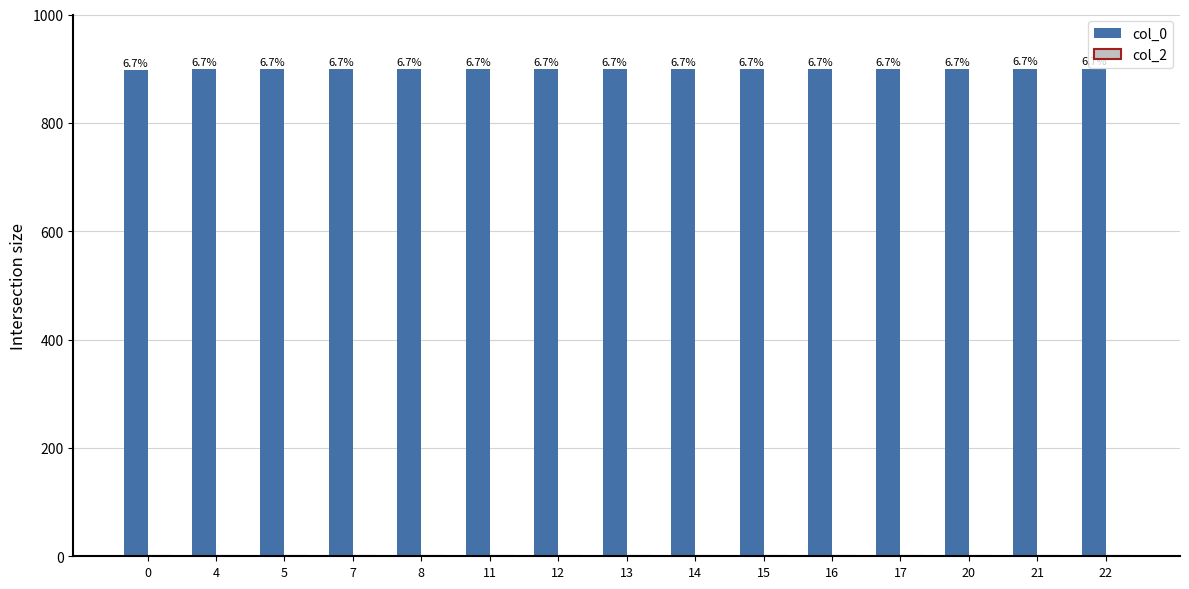

At which category does the chart reach its peak across all series?

22